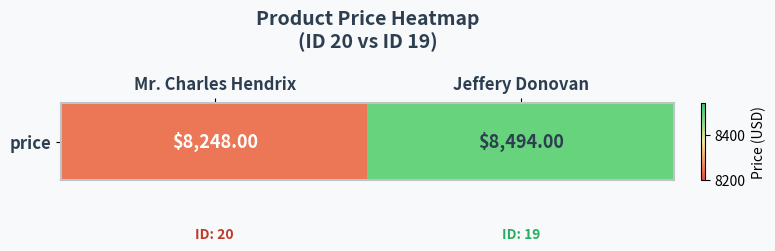

Approximately how many times larger is the value at Jeffery Donovan compared to Mr. Charles Hendrix?

1.0